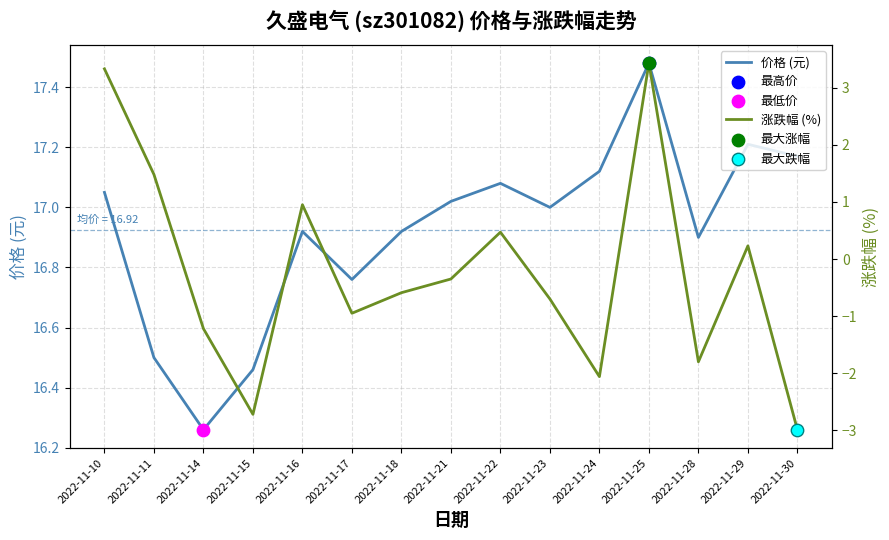

Which series has the widest spread of Y values?

涨跌幅 (%)